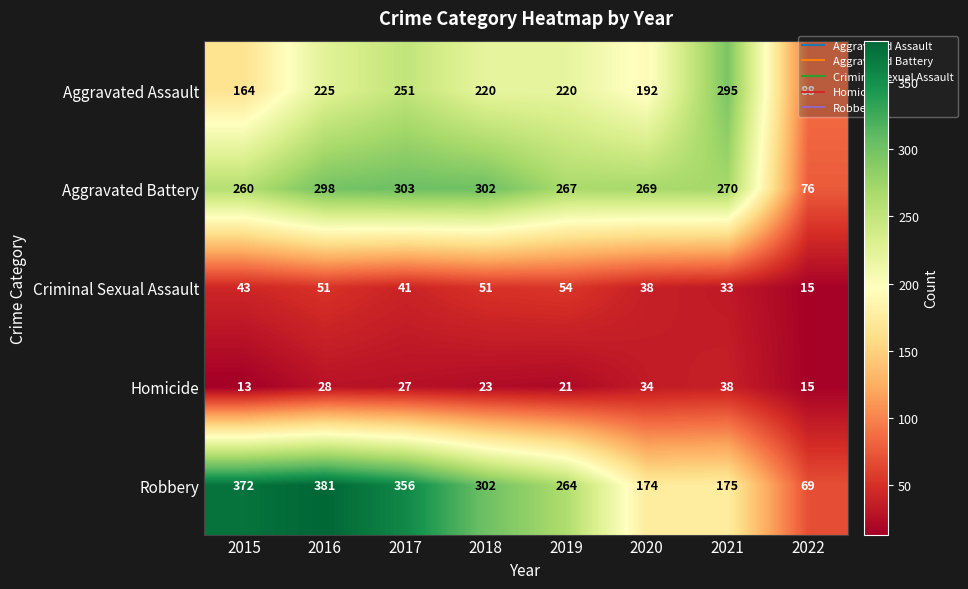

What is the difference between the Aggravated Battery values at 2018 and 2020?

33